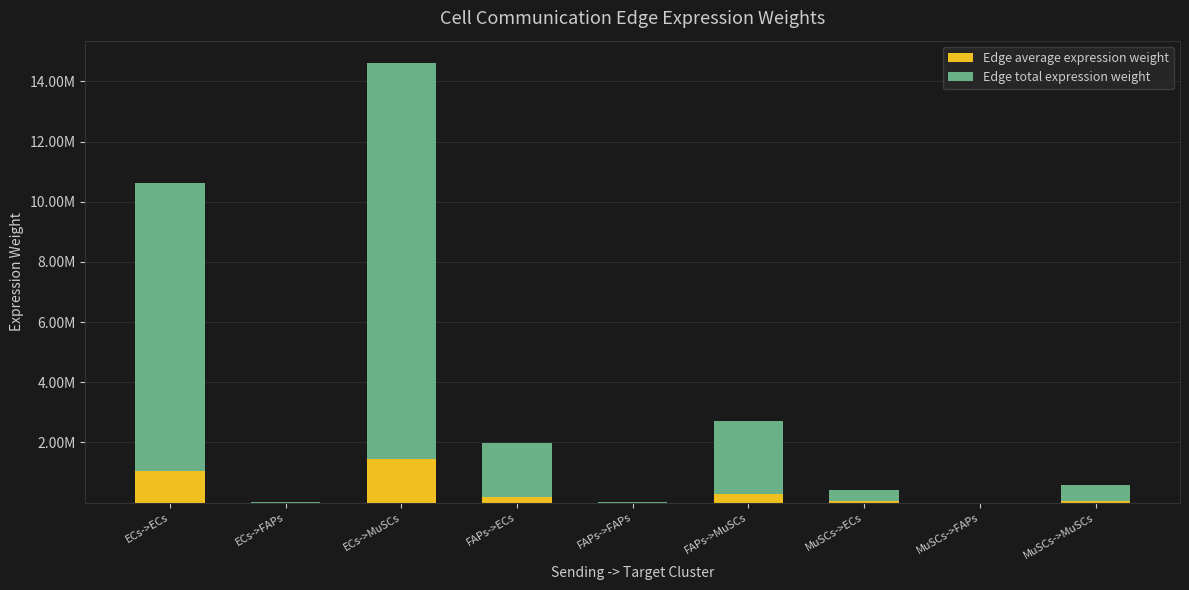

List the series in order of their overall mean, highest first.

Edge total expression weight, Edge average expression weight